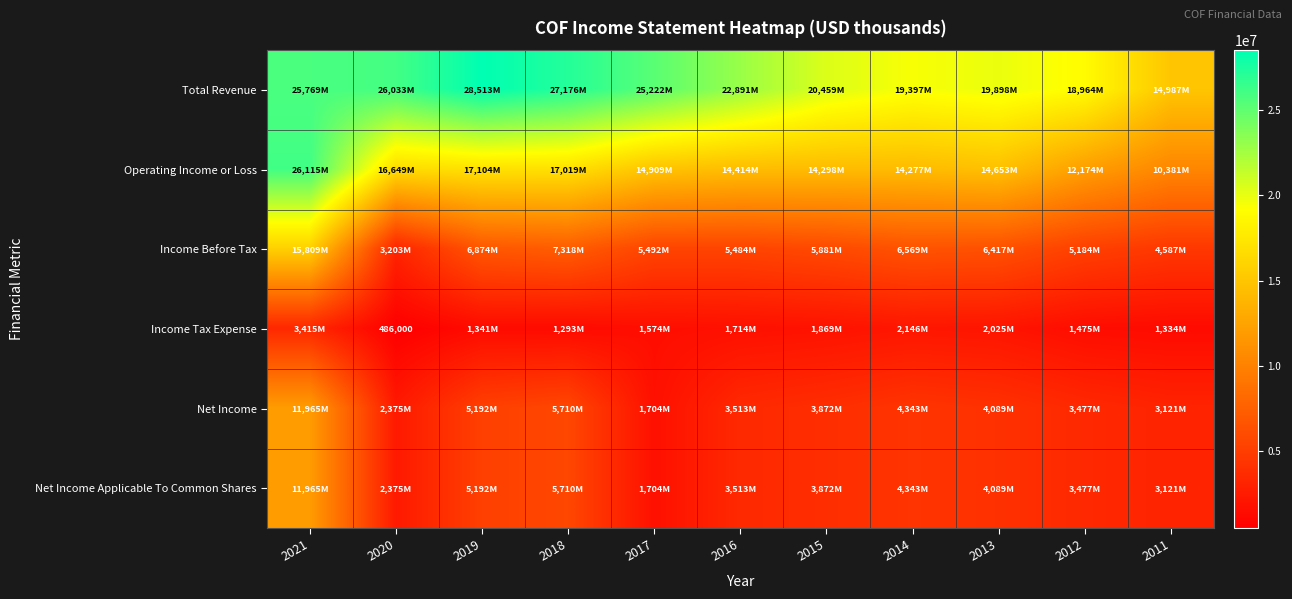

At which label does Income Tax Expense first exceed 1574000?

2021